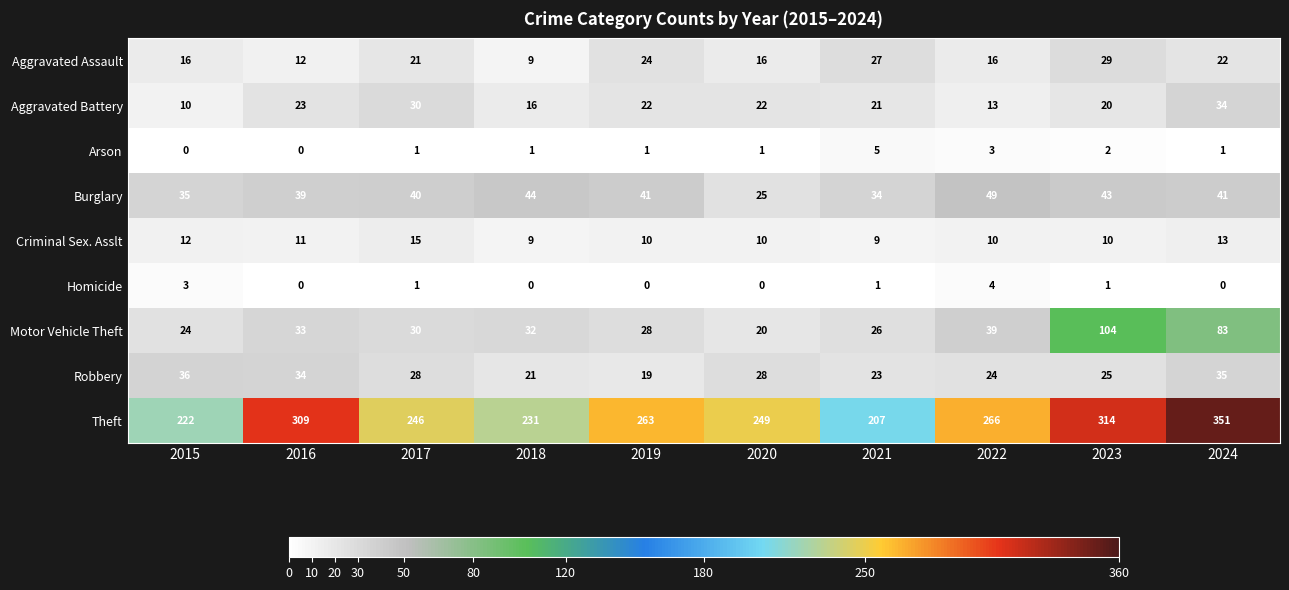

Which series has the widest spread of values?

Theft